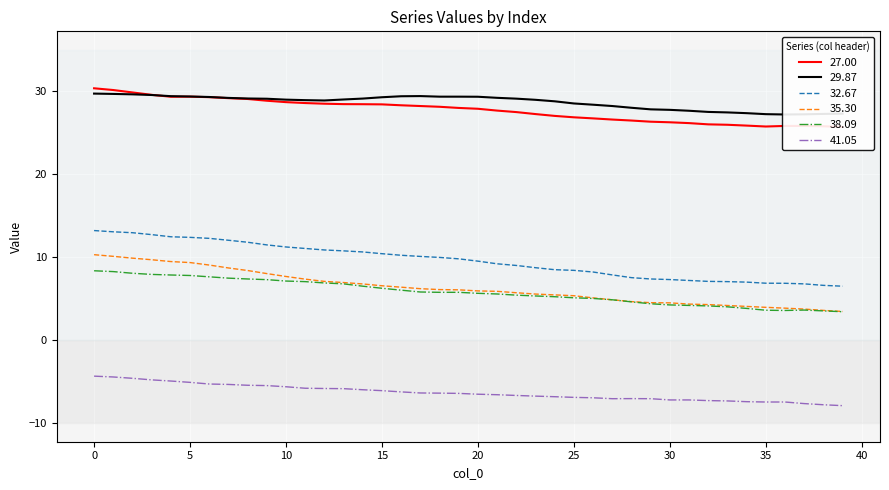

True or false: 29.87 has more than 2 interior local peaks.

False